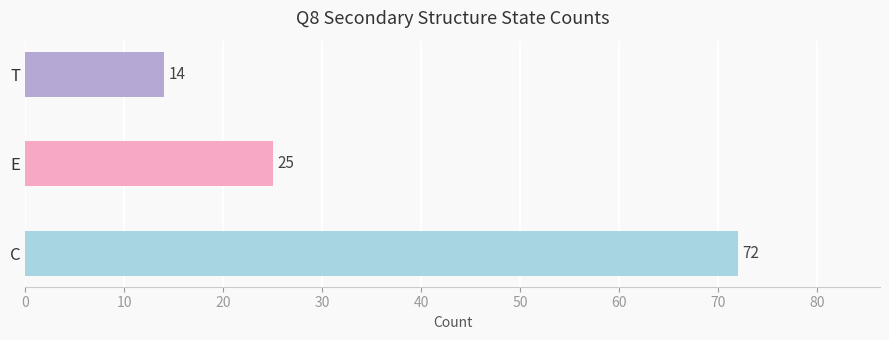

How many bars are there in total?

3